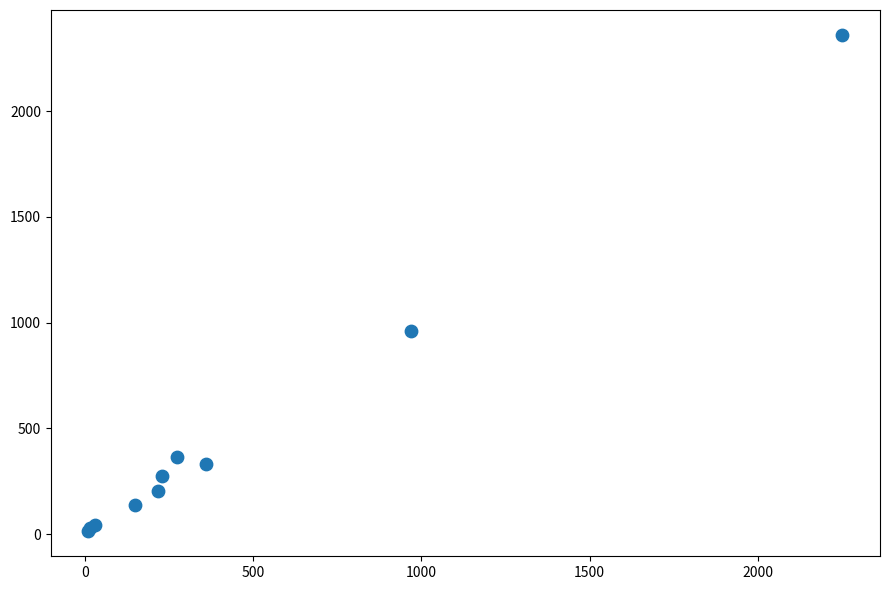

What Y value in the scatter plot is closest to 1187?

960